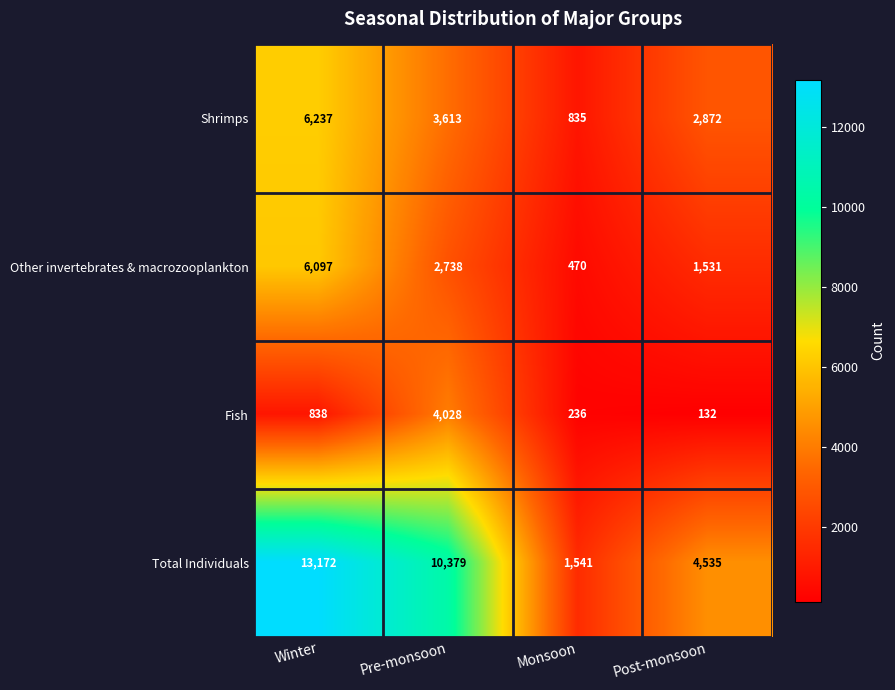

The value of Shrimps at Post-monsoon is 4969. True or false?

False